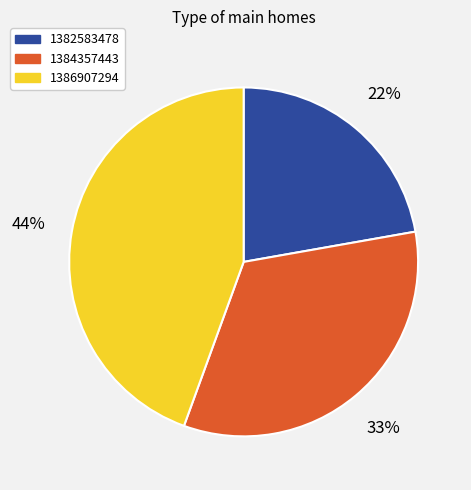

Is there any slice that represents more than half of the pie?

No